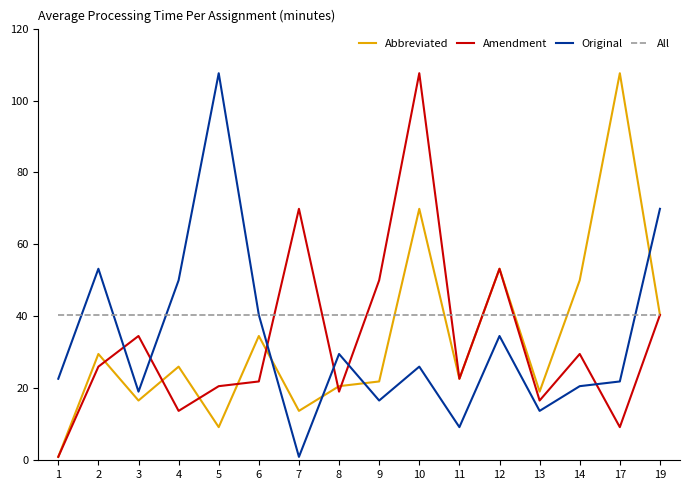

What is the maximum value shown in the chart?

107.6